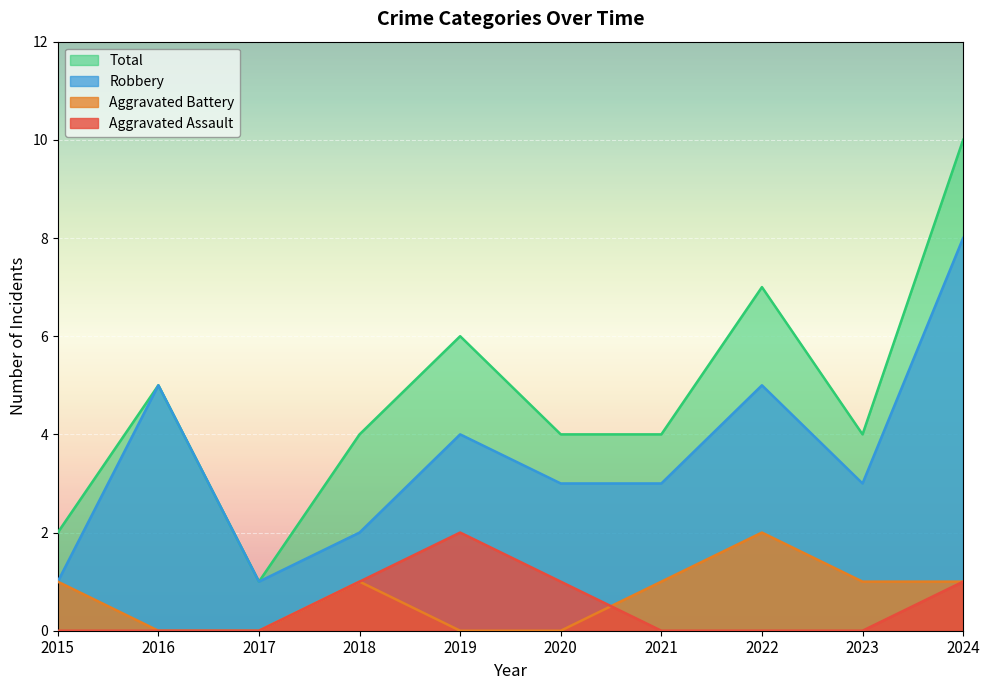

How many interior local peaks does the Aggravated Battery series have?

2